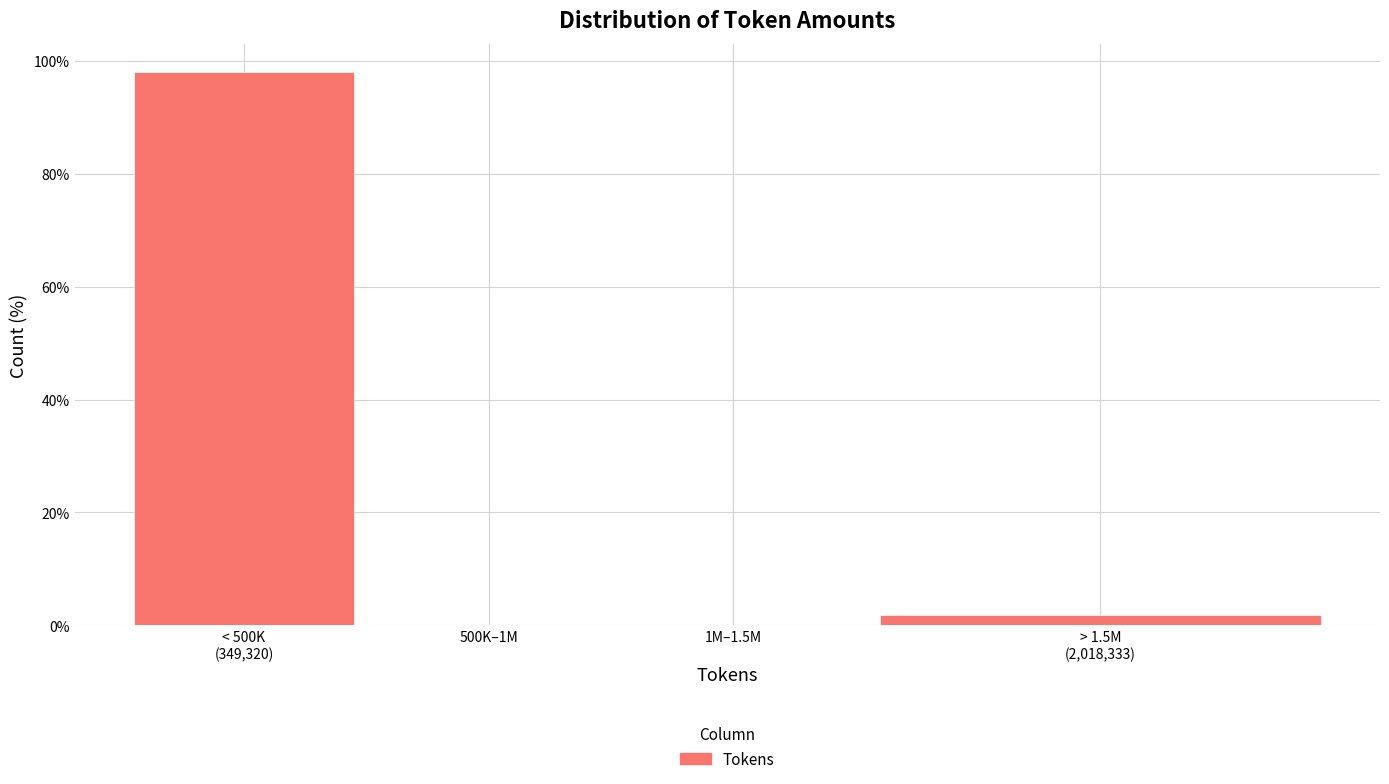

What is the maximum value shown in the chart?

98.1